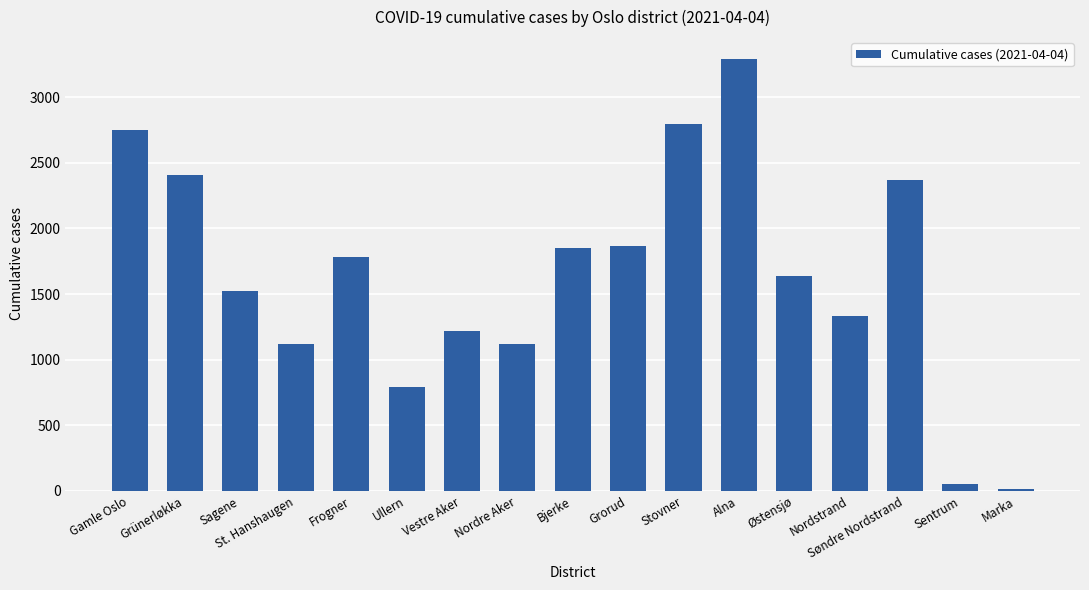

The chart shows a value of 2370 at Søndre Nordstrand. True or false?

True